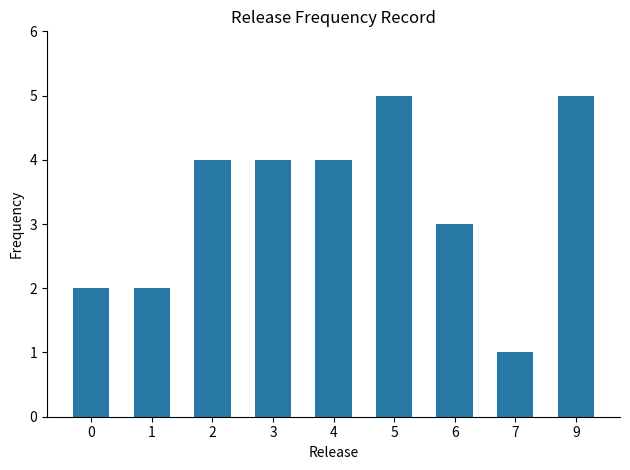

What is the average value?

3